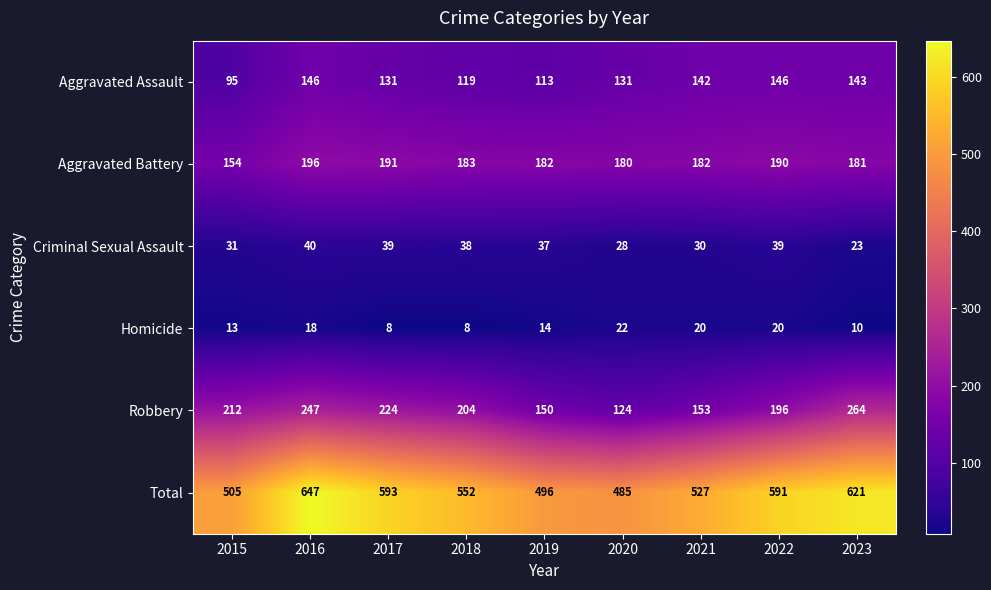

Read the Robbery value at 2020, to the nearest 10.

120